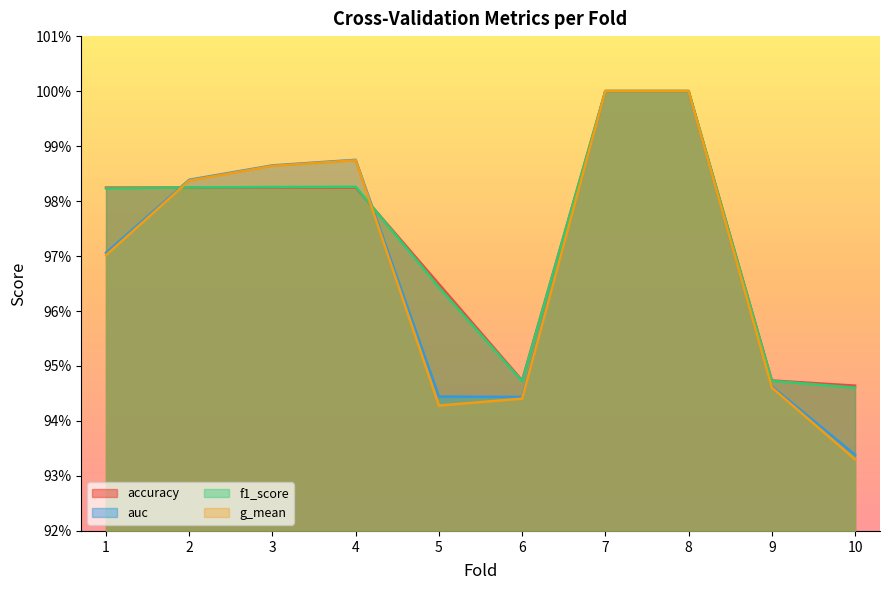

What is the value of the f1_score point at the 9th from the left?

0.9